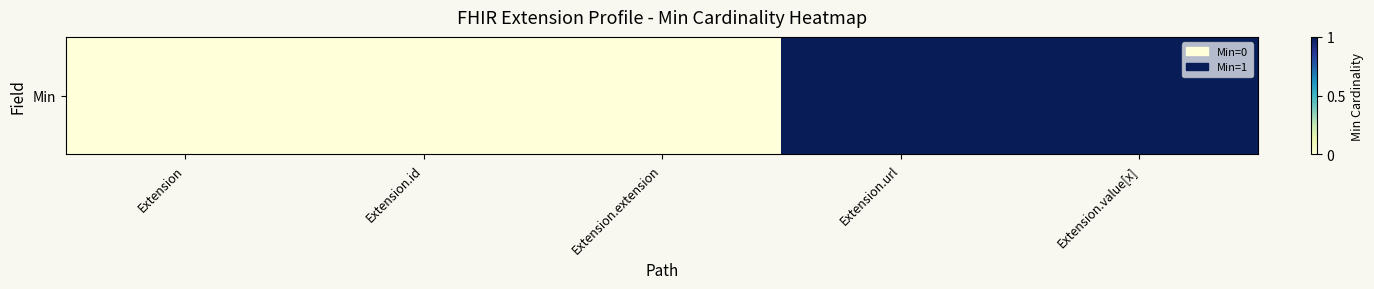

At which category does the chart reach its peak across all series?

Extension.url